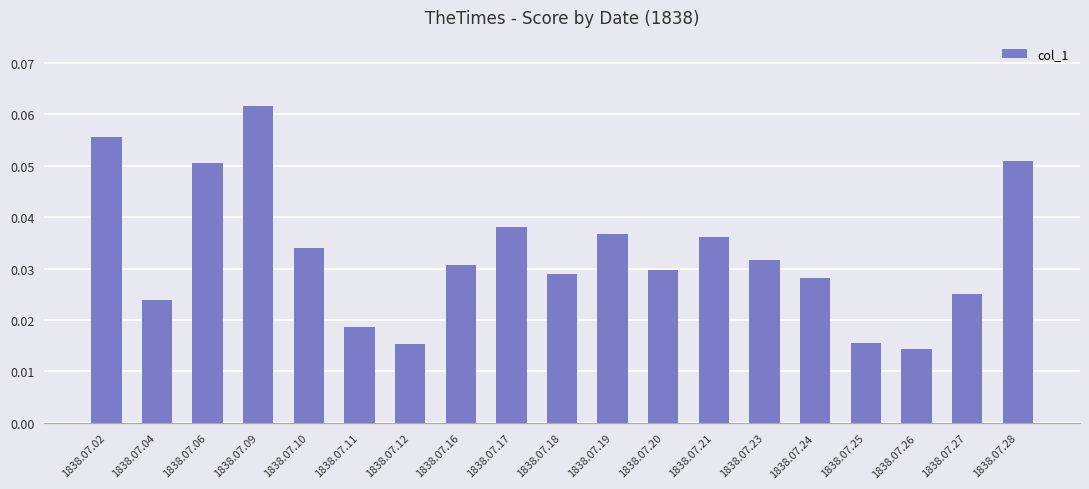

How many values are between 0 and 1?

19